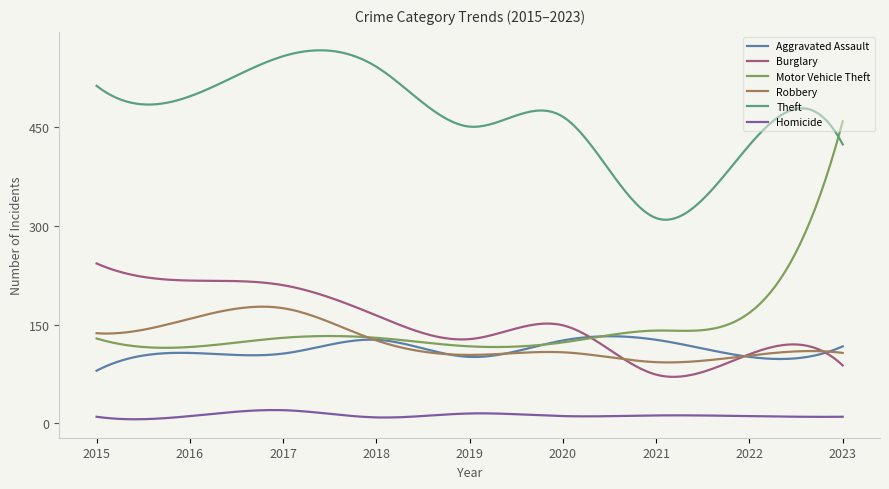

Does the chart have visible grid lines?

No